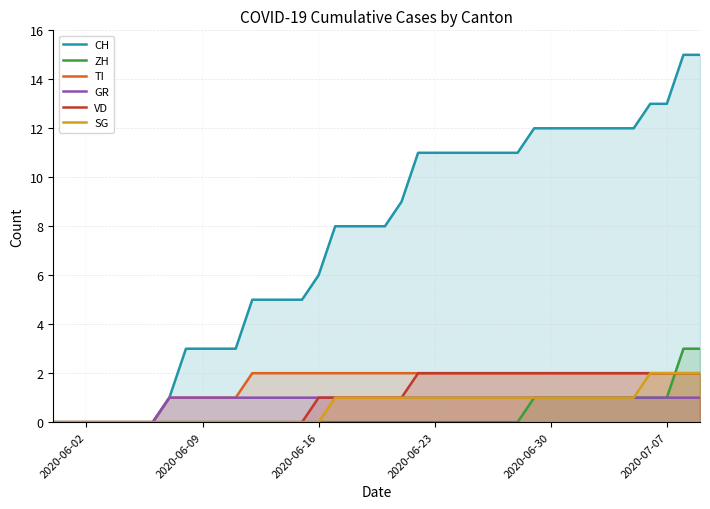

What is the spread (max minus min) of values at 2020-06-09?

3